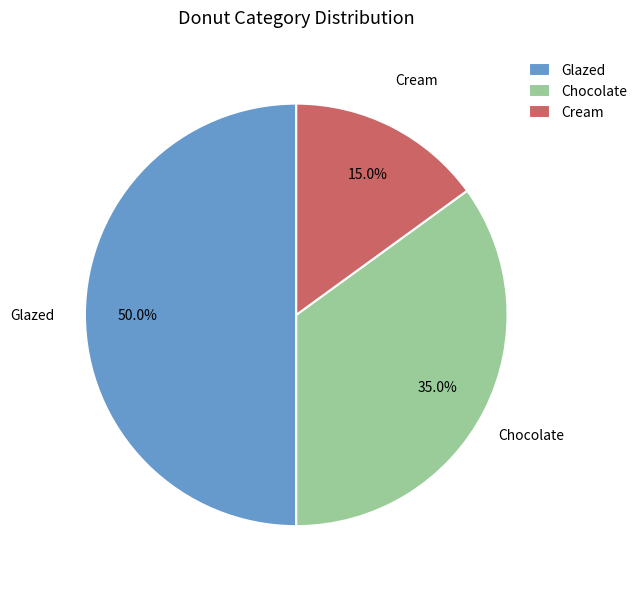

What is the smallest slice in the pie chart?

Cream